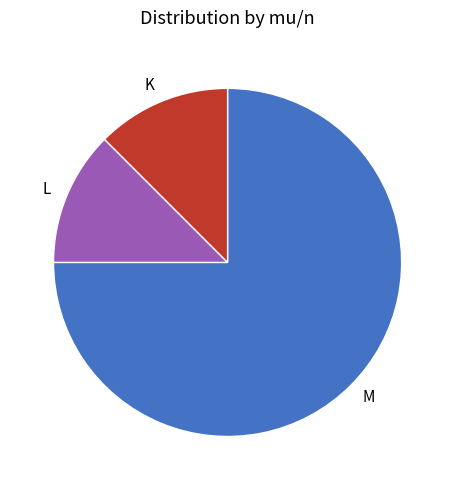

True or false: L accounts for 12% of the total.

True